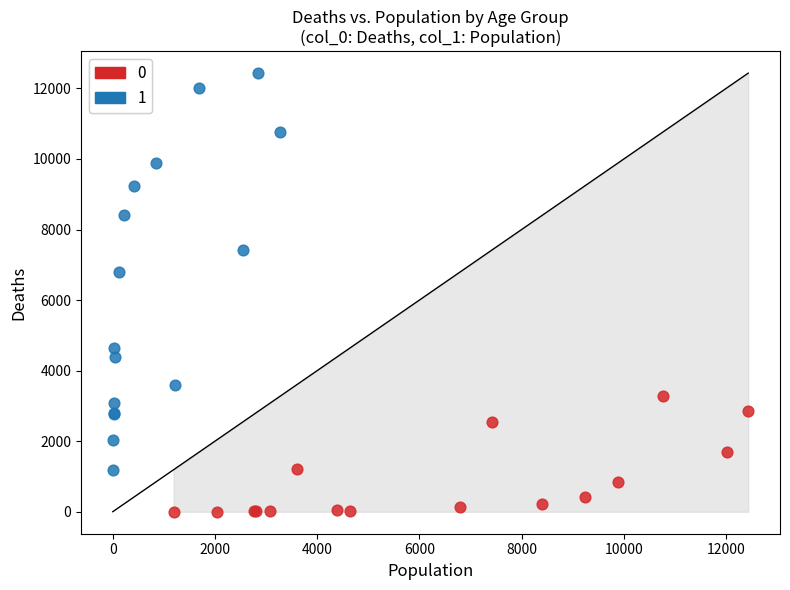

Which series has the largest Y range (max minus min)?

1